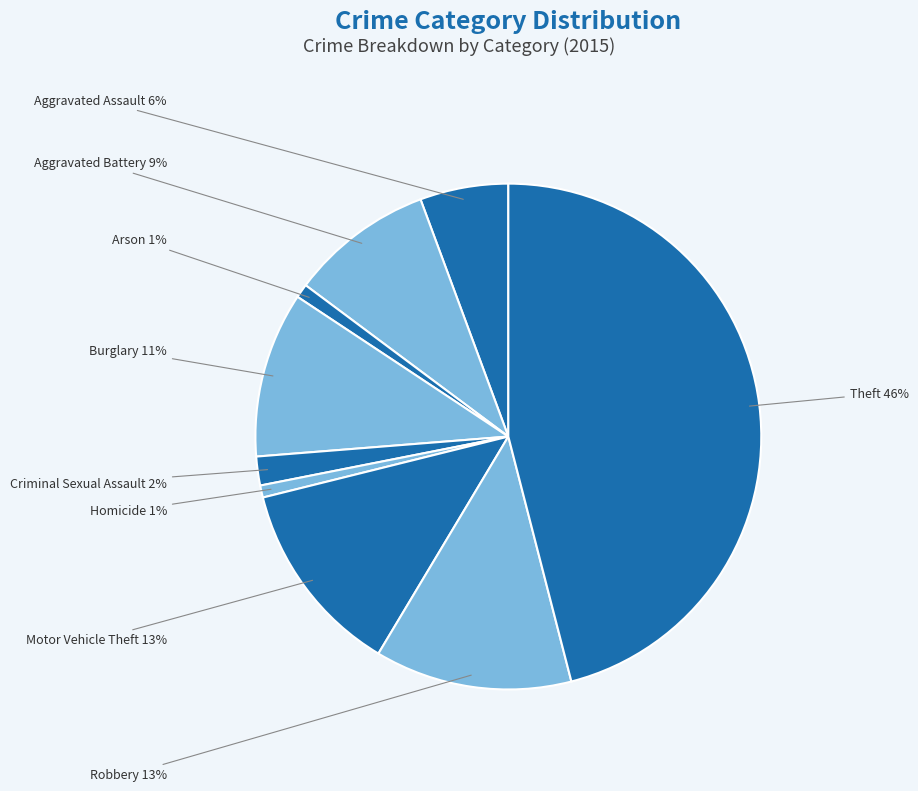

How many slices are in this pie chart?

9